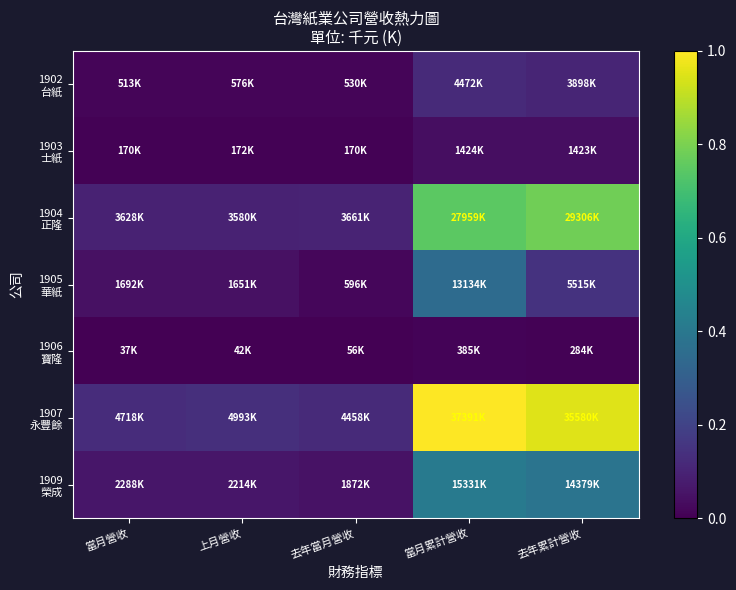

List the series in order of their peak value, highest first.

1907 永豐餘, 1904 正隆, 1909 榮成, 1905 華紙, 1902 台紙, 1903 士紙, 1906 寶隆